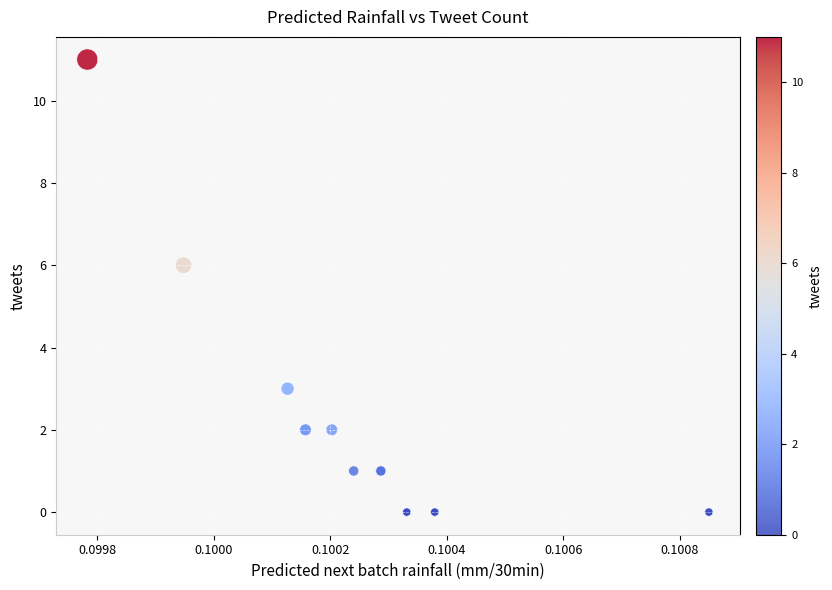

What Y value in the scatter plot is closest to 5?

6